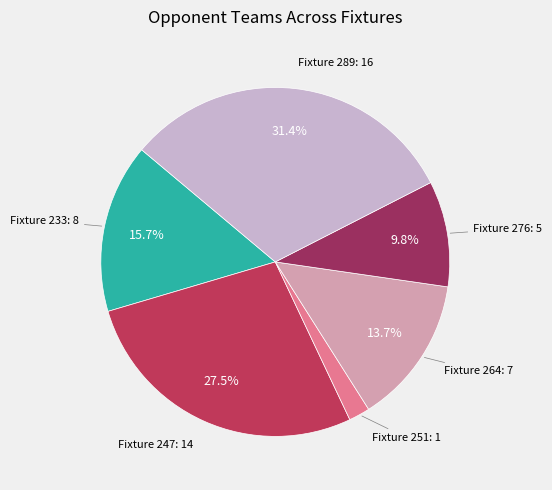

How many slices are in this pie chart?

6